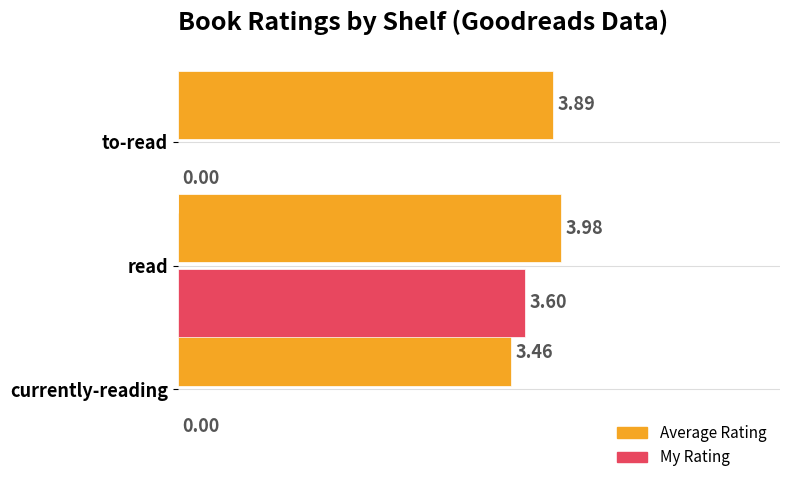

Which series has the largest total across all categories?

Average Rating